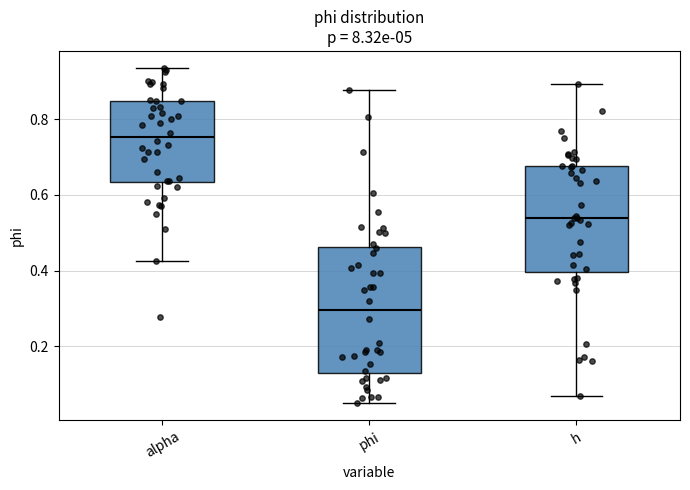

Reading left to right, transcribe this box plot: for each box, give where its median line is, the range the box spans, and where its two whiskers end, as read against the y-axis. The values are not printed on the chart, so give them approximately, as read against the axis.

alpha: median 0.76, box 0.64 to 0.84, whiskers 0.42 to 0.94
phi: median 0.30, box 0.14 to 0.46, whiskers 0.04 to 0.88
h: median 0.54, box 0.40 to 0.68, whiskers 0.06 to 0.90